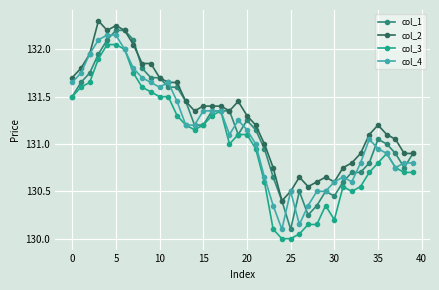

What is the sum of all col_2 values?

5251.9